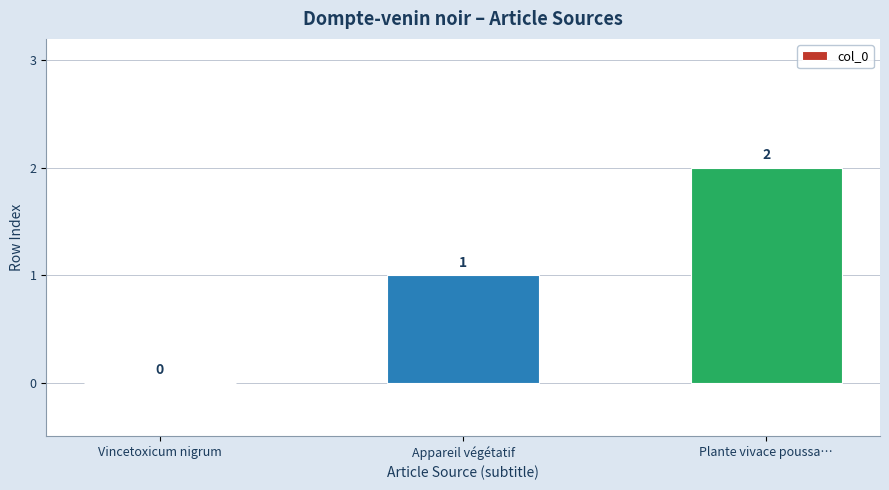

The chart shows a value of 2 at Plante vivace poussa…. True or false?

True